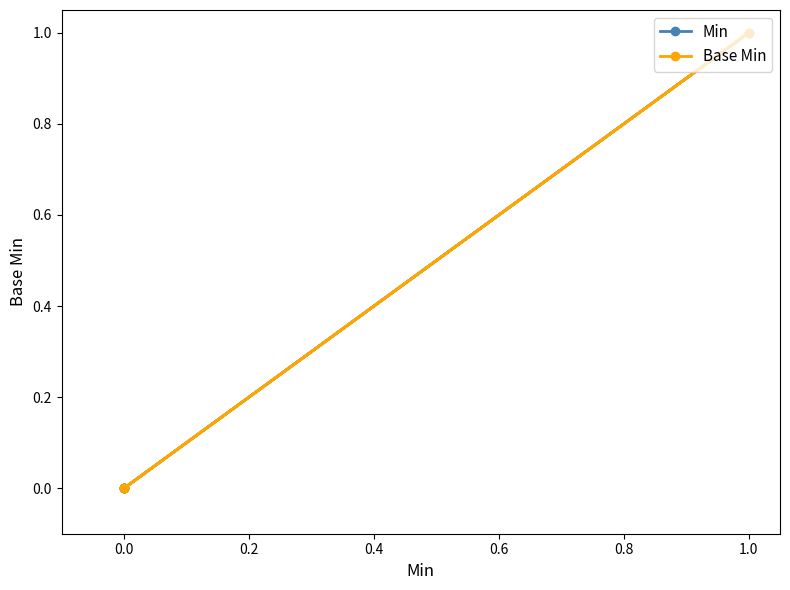

Between −0.2 and 0.0, which series saw the biggest shift?

Min